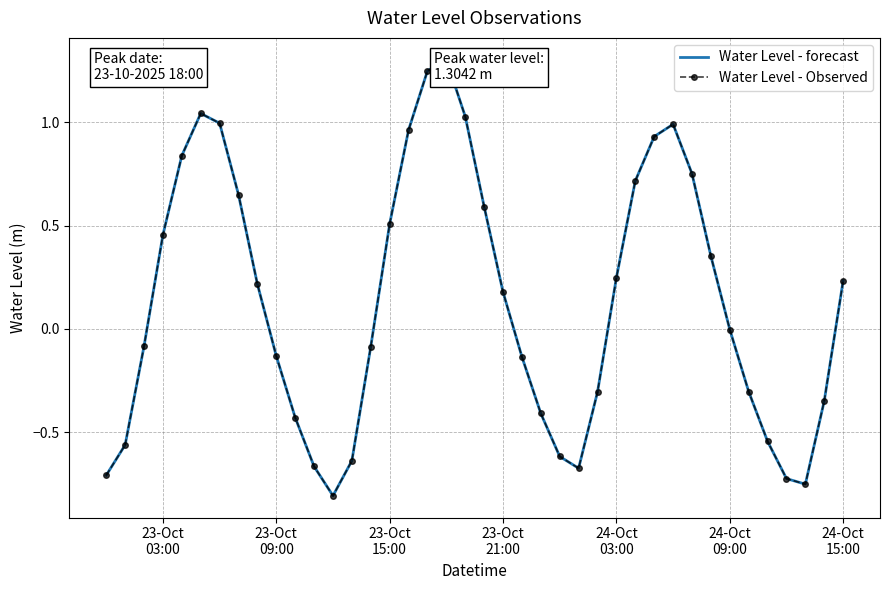

How many series are shown in this chart?

2